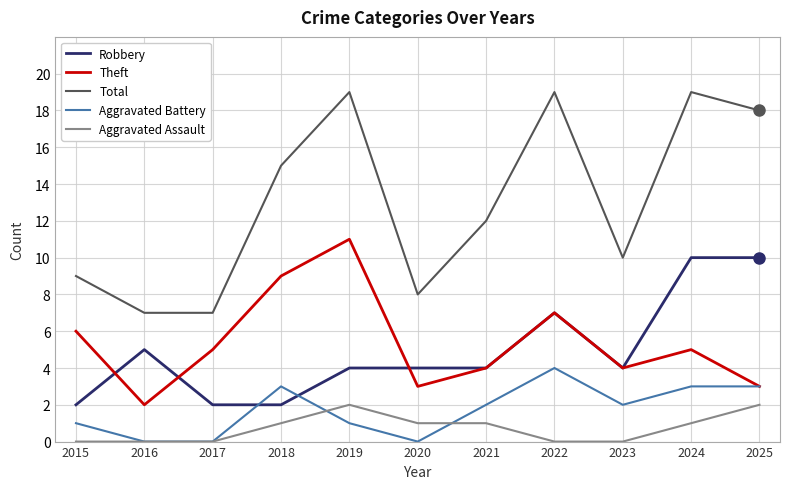

Reading right to left, what are all the values shown in this chart?

Robbery: 2025=10	2024=10	2023=4	2022=7	2021=4	2020=4	2019=4	2018=2	2017=2	2016=5	2015=2
Theft: 2025=3	2024=5	2023=4	2022=7	2021=4	2020=3	2019=11	2018=9	2017=5	2016=2	2015=6
Total: 2025=18	2024=19	2023=10	2022=19	2021=12	2020=8	2019=19	2018=15	2017=7	2016=7	2015=9
Aggravated Battery: 2025=3	2024=3	2023=2	2022=4	2021=2	2020=0	2019=1	2018=3	2017=0	2016=0	2015=1
Aggravated Assault: 2025=2	2024=1	2023=0	2022=0	2021=1	2020=1	2019=2	2018=1	2017=0	2016=0	2015=0